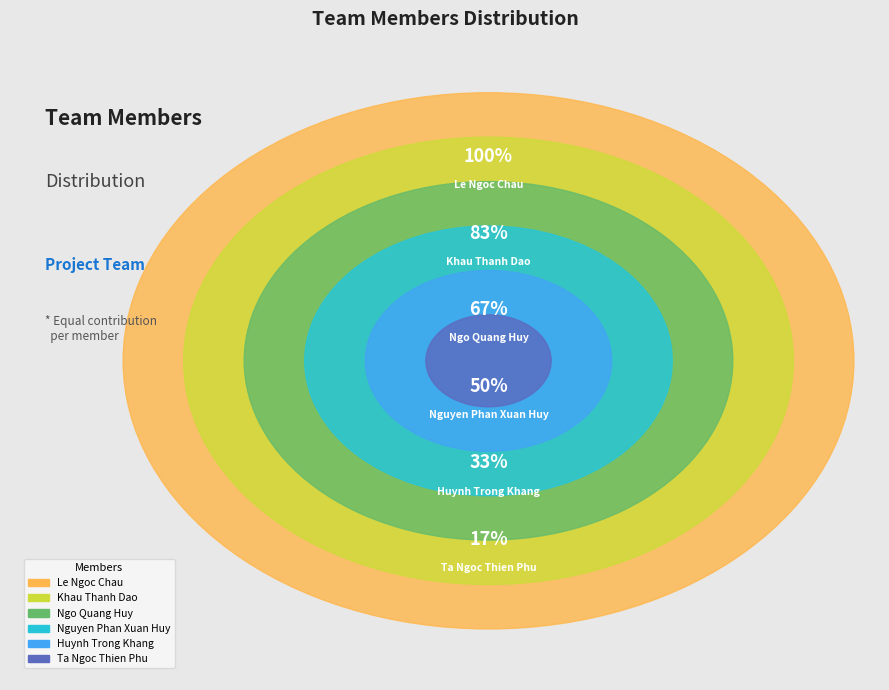

Does any single category account for the majority?

No